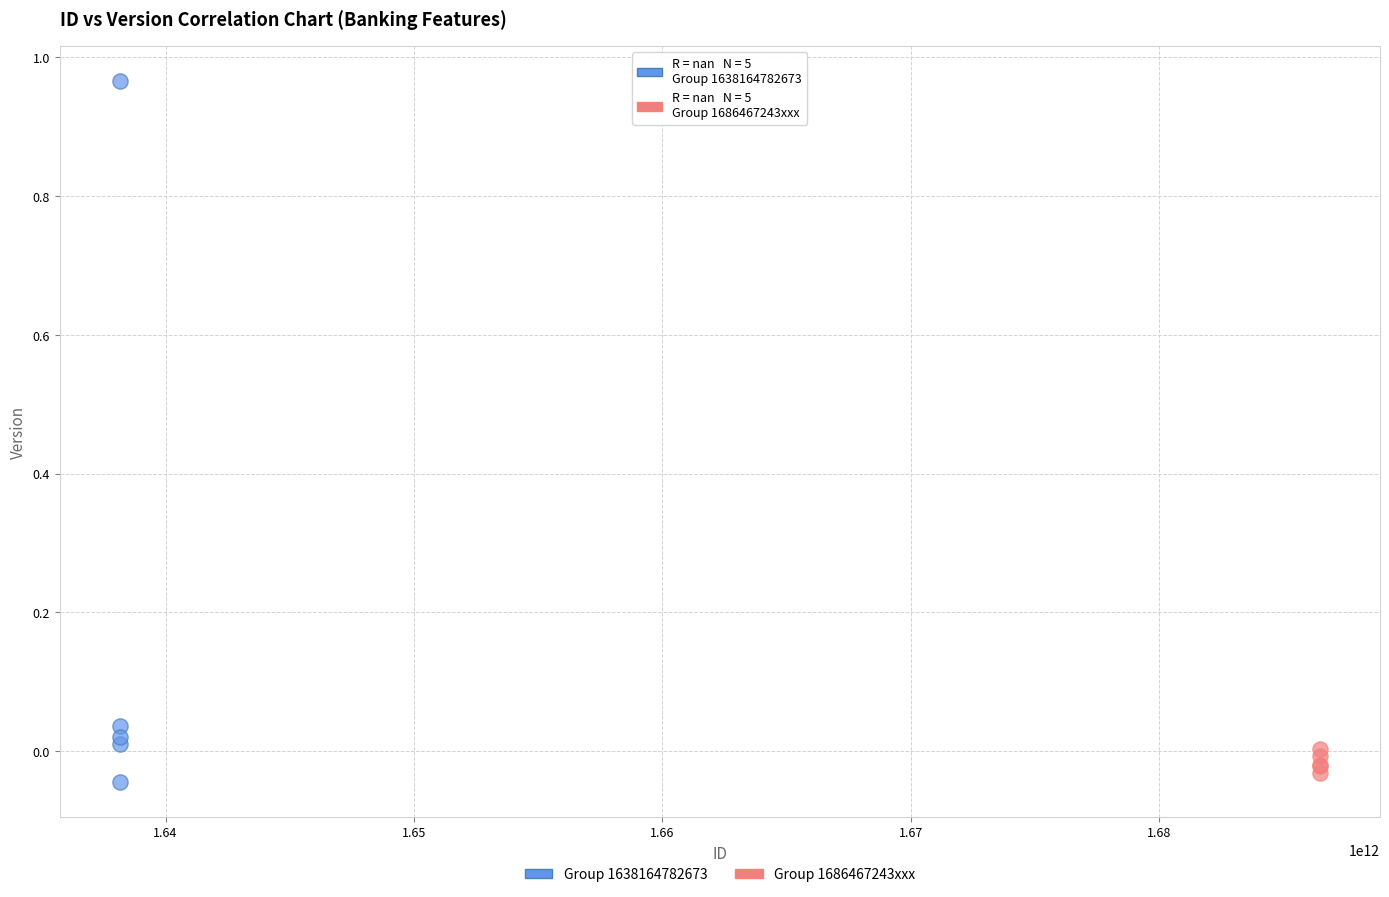

Which series has the largest Y range (max minus min)?

Group 1638164782673